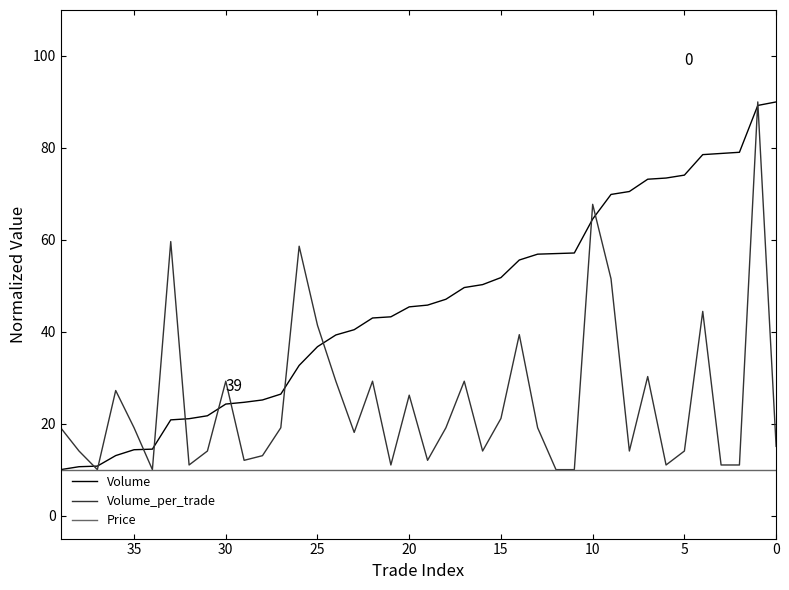

What is the sum of the Price values at 36 and 19?

20.0